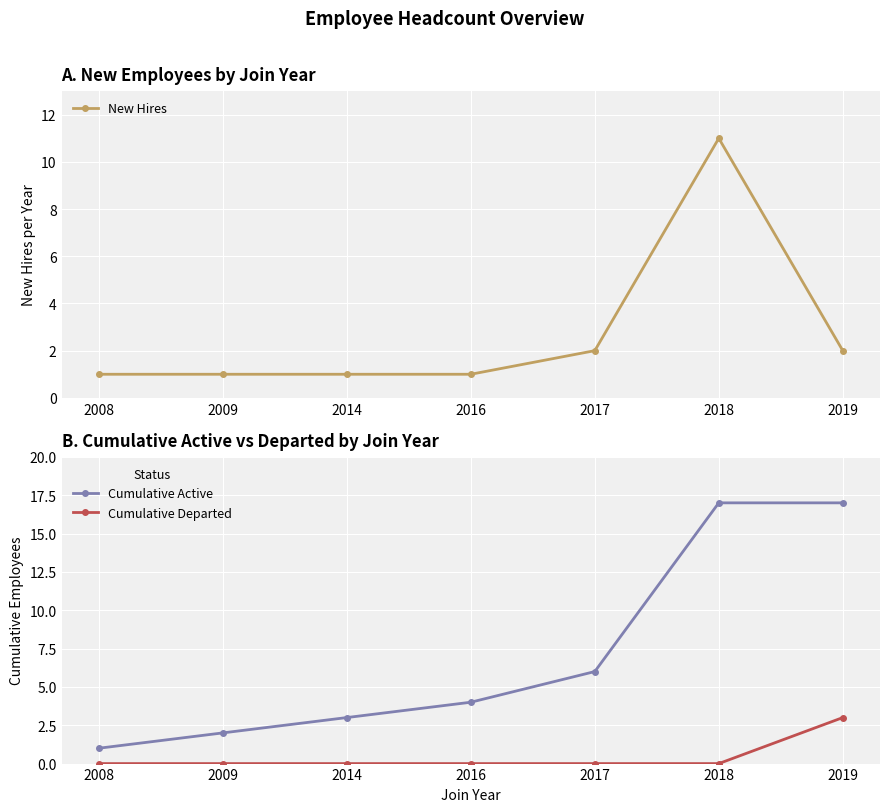

Reading left to right, what are all the values shown in this chart?

New Hires: 2008=1	2009=1	2014=1	2016=1	2017=2	2018=11	2019=2
Cumulative Active: 2008=1	2009=2	2014=3	2016=4	2017=6	2018=17	2019=17
Cumulative Departed: 2008=0	2009=0	2014=0	2016=0	2017=0	2018=0	2019=3